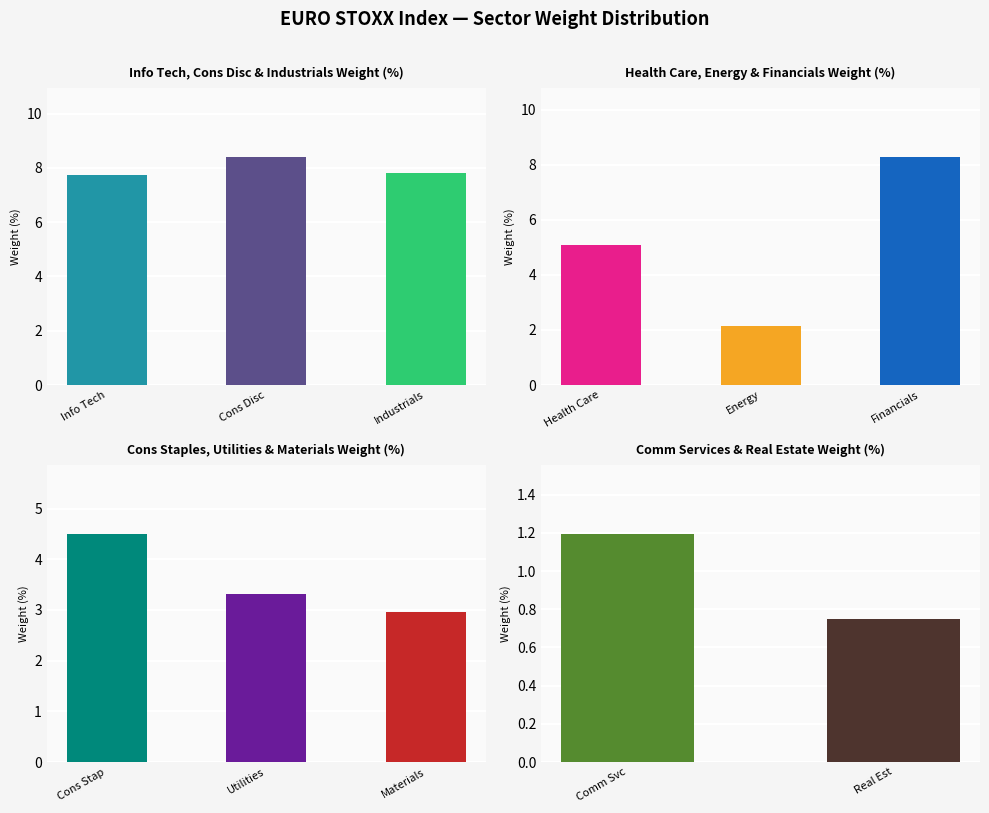

Reading right to left, extract all data points from this chart.

0.7	1.2	2.9	3.3	4.5	8.3	2.1	5.1	7.8	8.4	7.7